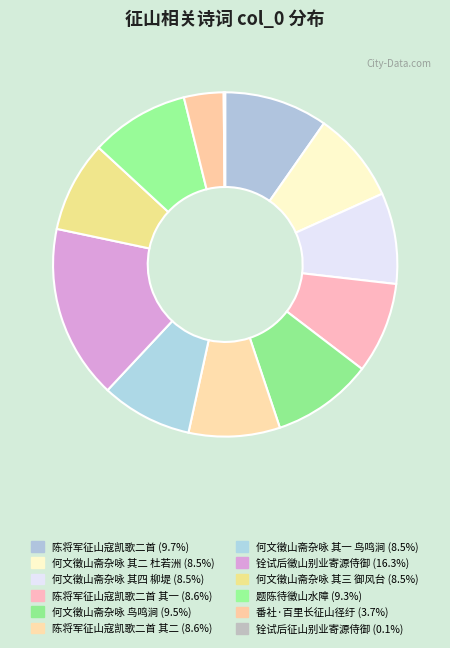

To the nearest percent, what is the average slice percentage?

8%